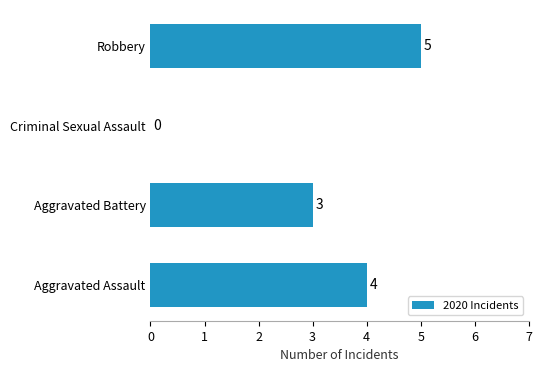

The chart shows a value of 2 at Aggravated Assault. True or false?

False